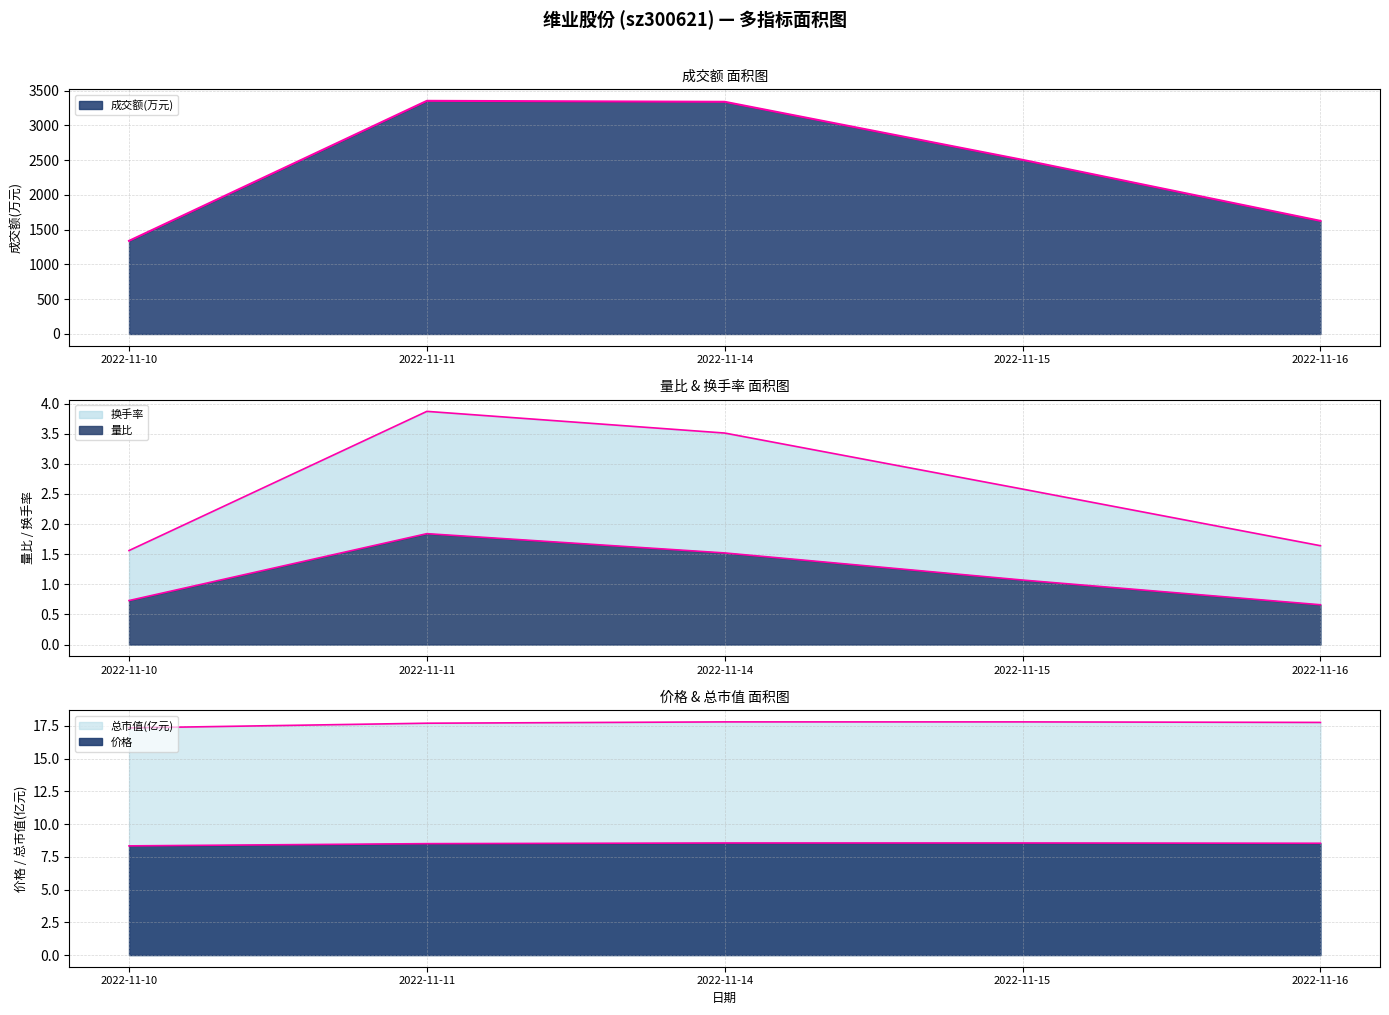

Rank the series by their maximum value, from lowest to highest.

量比, 换手率, 价格, 总市值(亿元), 成交额(万元)